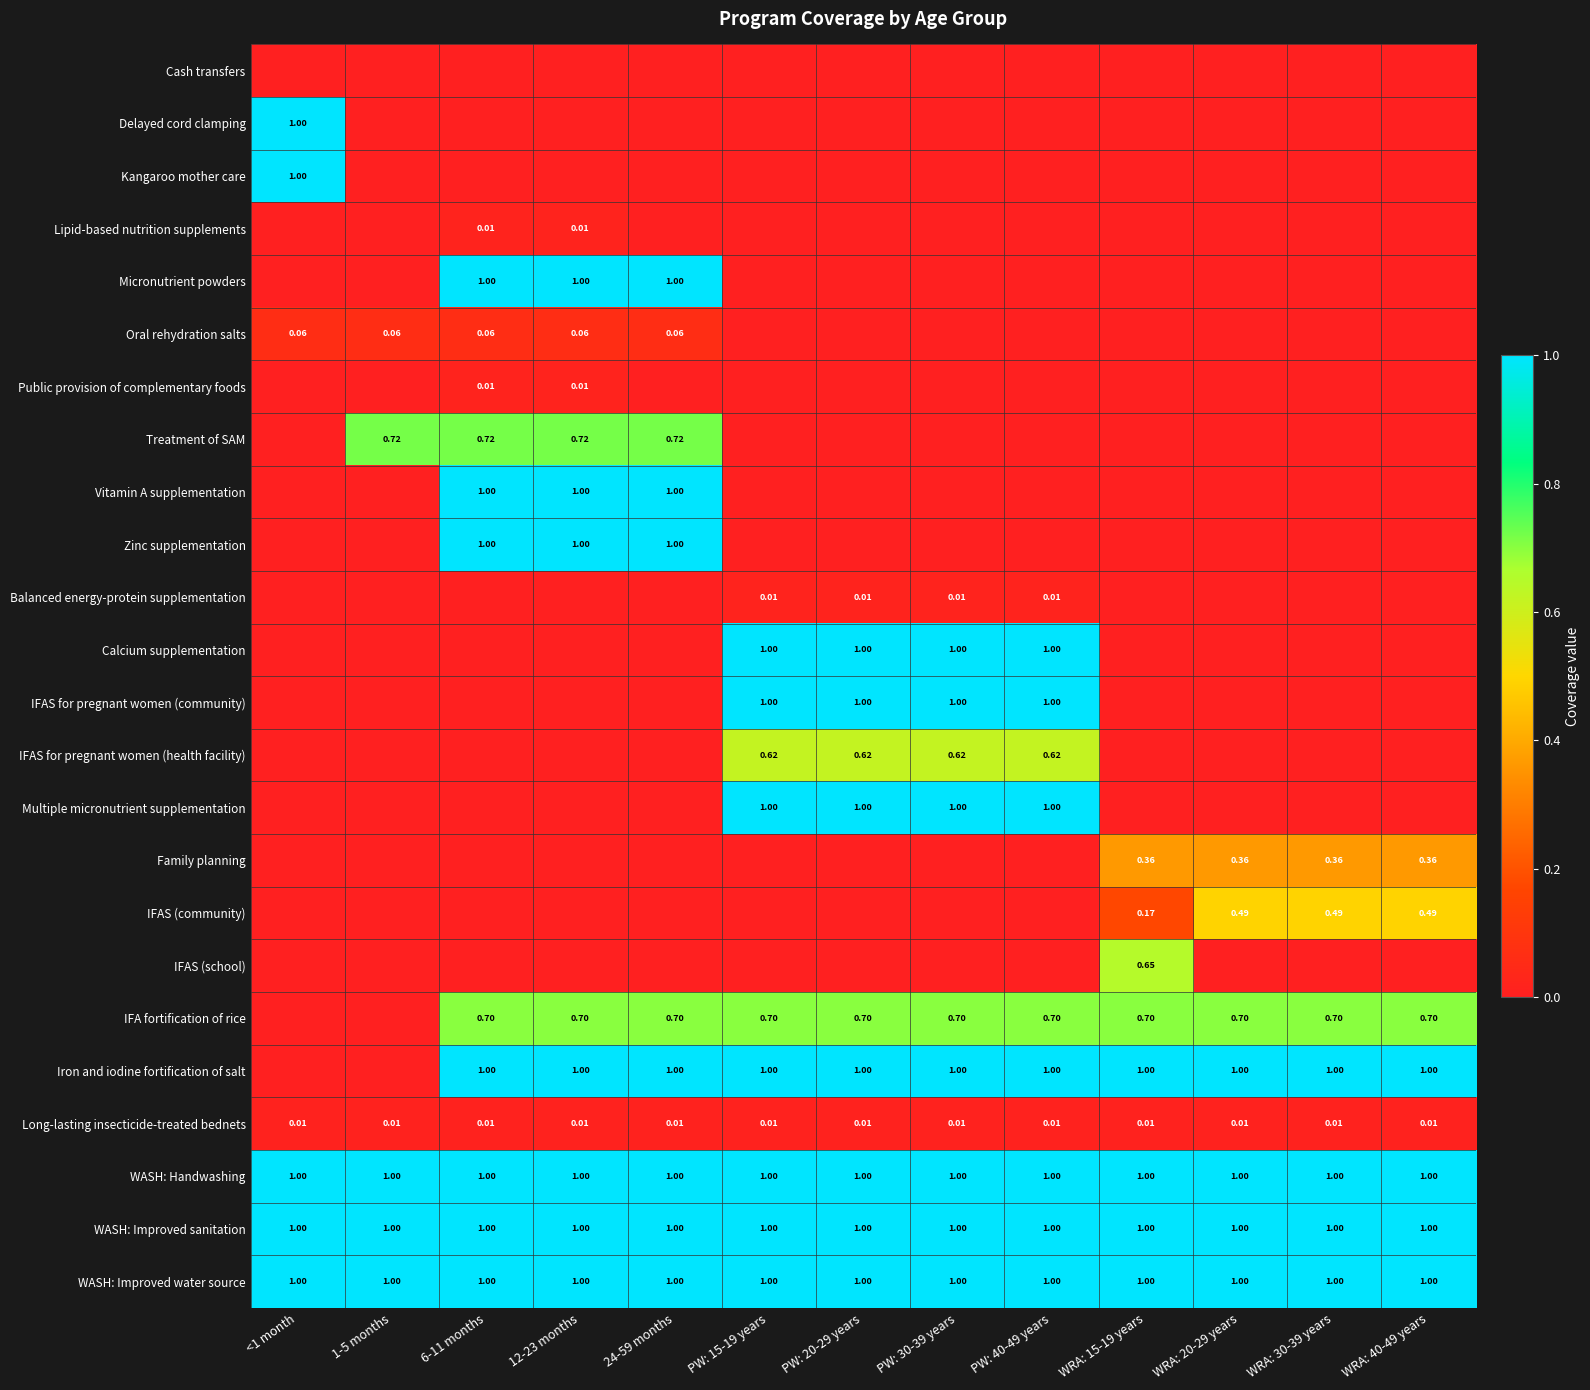

Rank the series at PW: 30-39 years from lowest to highest value.

Cash transfers, Delayed cord clamping, Kangaroo mother care, Lipid-based nutrition supplements, Micronutrient powders, Oral rehydration salts, Public provision of complementary foods, Treatment of SAM, Vitamin A supplementation, Zinc supplementation, Family planning, IFAS (community), IFAS (school), Long-lasting insecticide-treated bednets, Balanced energy-protein supplementation, IFAS for pregnant women (health facility), IFA fortification of rice, Calcium supplementation, IFAS for pregnant women (community), Multiple micronutrient supplementation, Iron and iodine fortification of salt, WASH: Handwashing, WASH: Improved sanitation, WASH: Improved water source